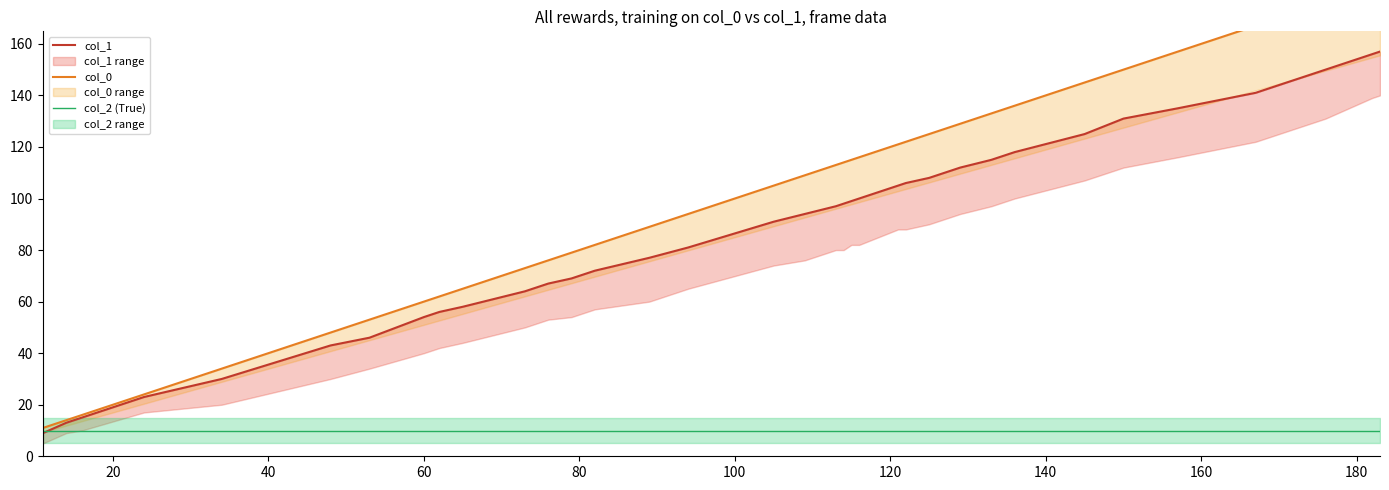

True or false: col_1 and col_0 cross at least once.

False